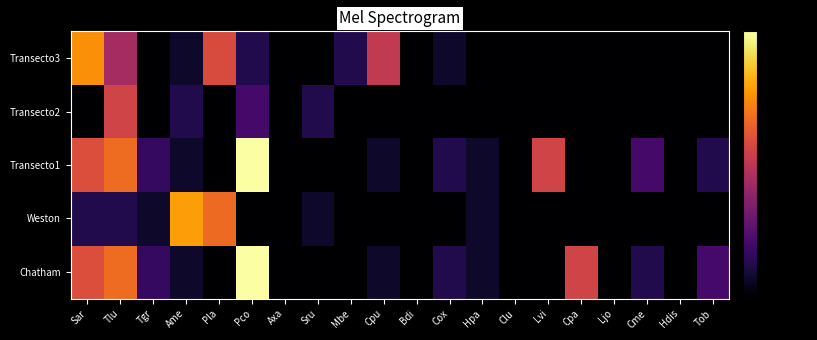

At which category is the sum across all series the highest?

Tlu